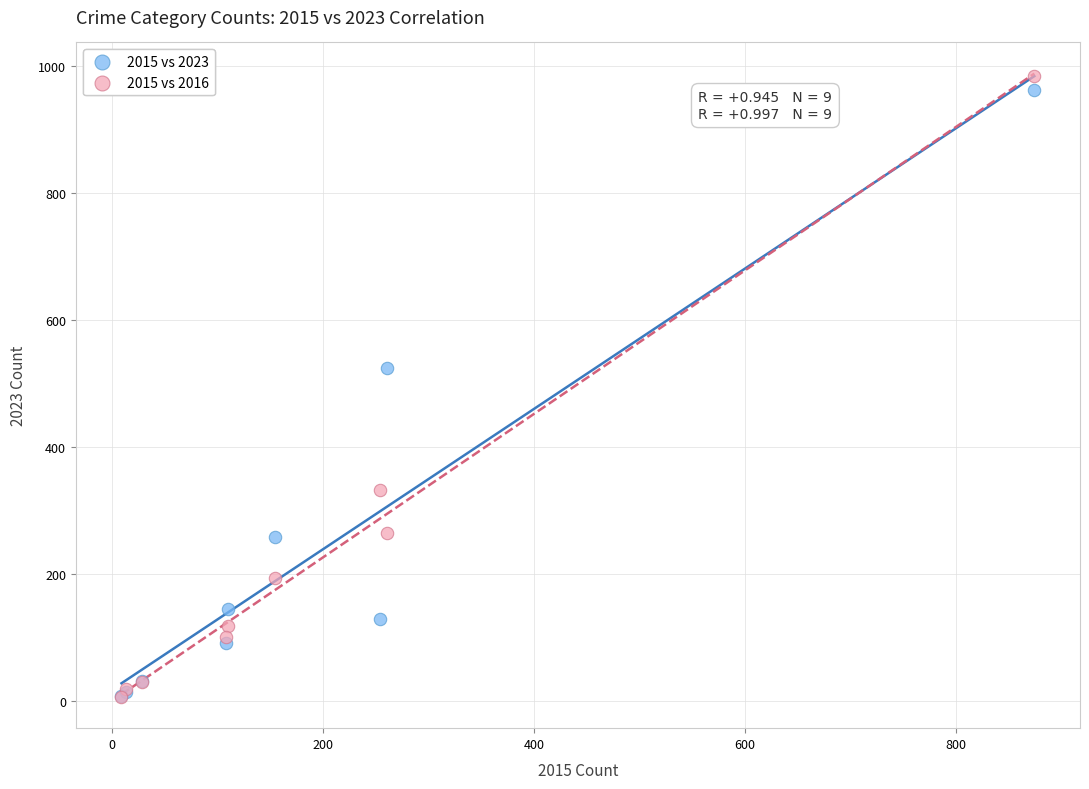

In the 2015 vs 2016 series, what Y value is closest to 495?

333